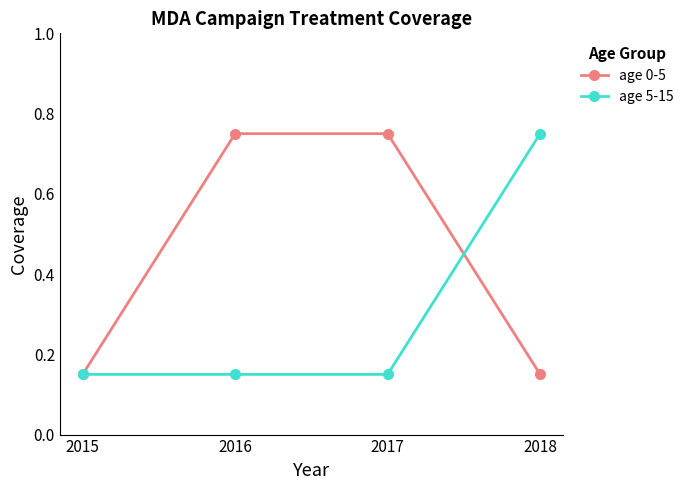

What is the sum of the age 5-15 values at 2015 and 2018?

0.9